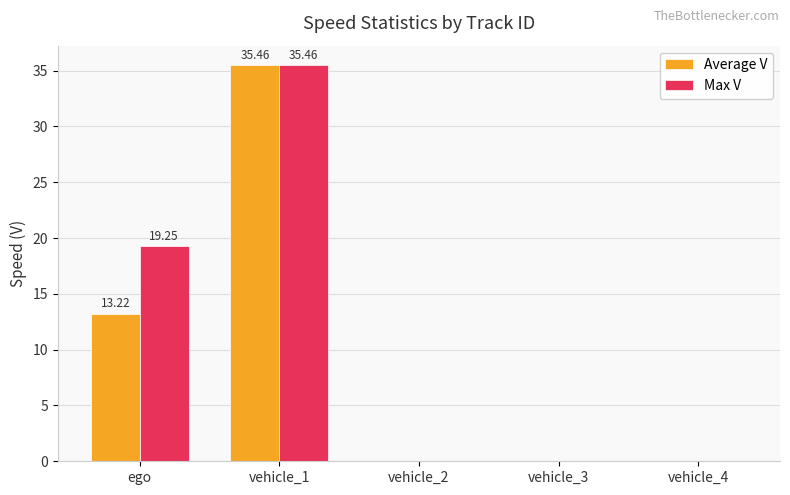

At which label is Max V closest to 17?

ego